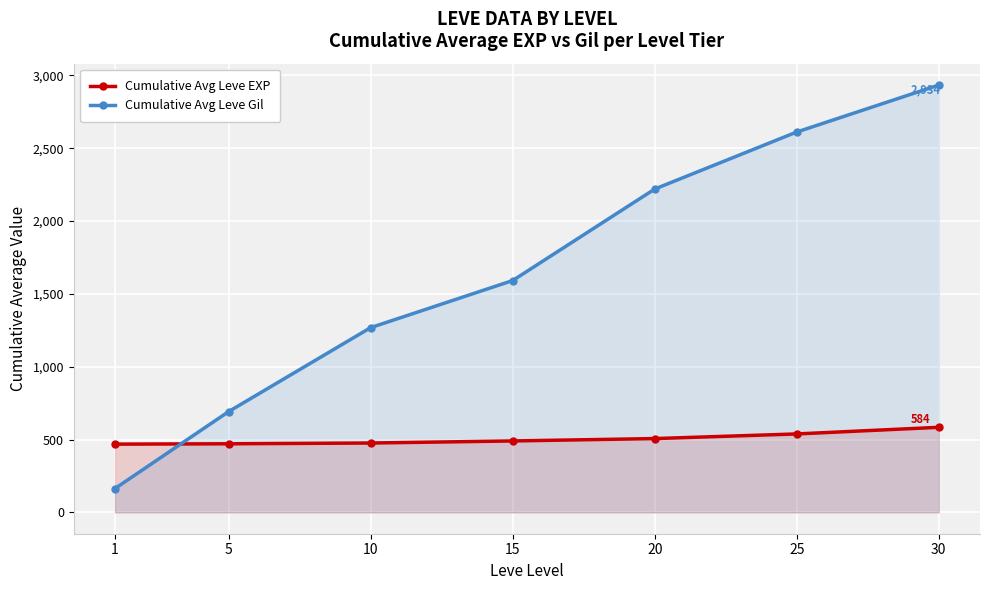

What is the difference between the maximum and minimum values in the Cumulative Avg Leve EXP series?

115.5